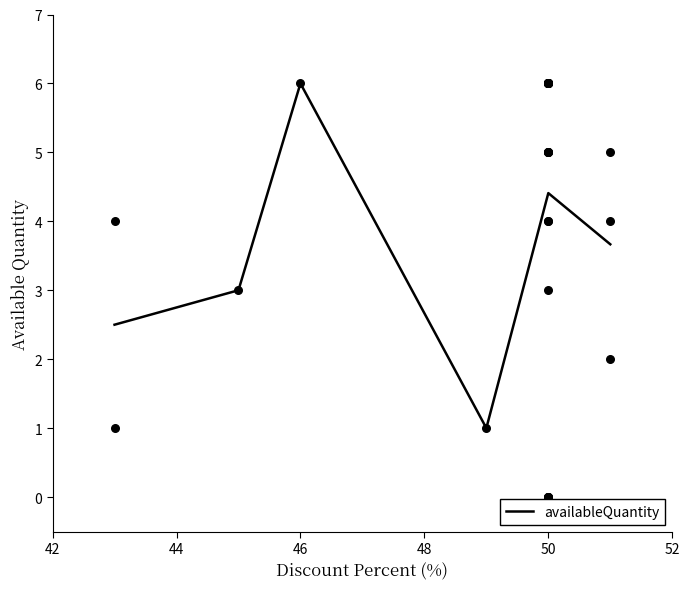

True or false: availableQuantity has a value of 6.0 at 46.

True